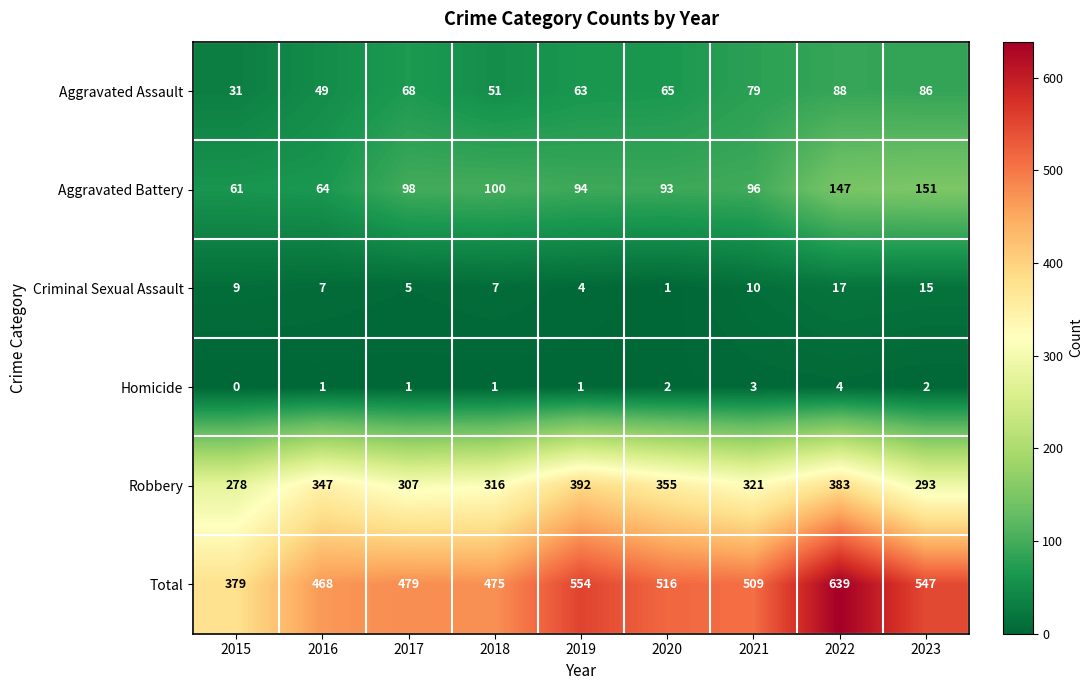

The Criminal Sexual Assault series shows 7 at 2016. True or false?

True